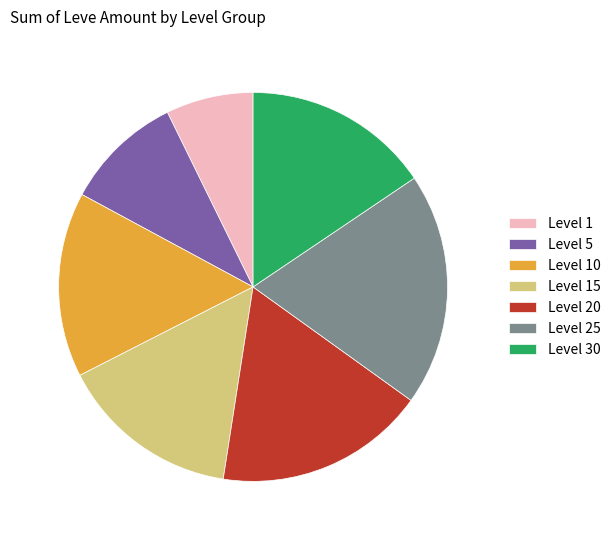

Which category has the biggest portion of the pie?

Level 25